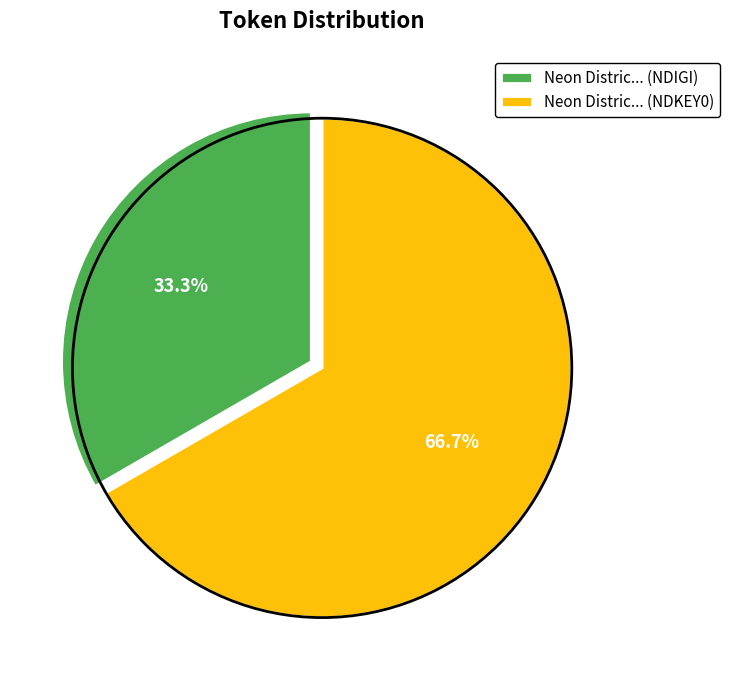

Combined, do Neon Distric... (NDKEY0) and Neon Distric... (NDIGI) account for over 50%?

Yes